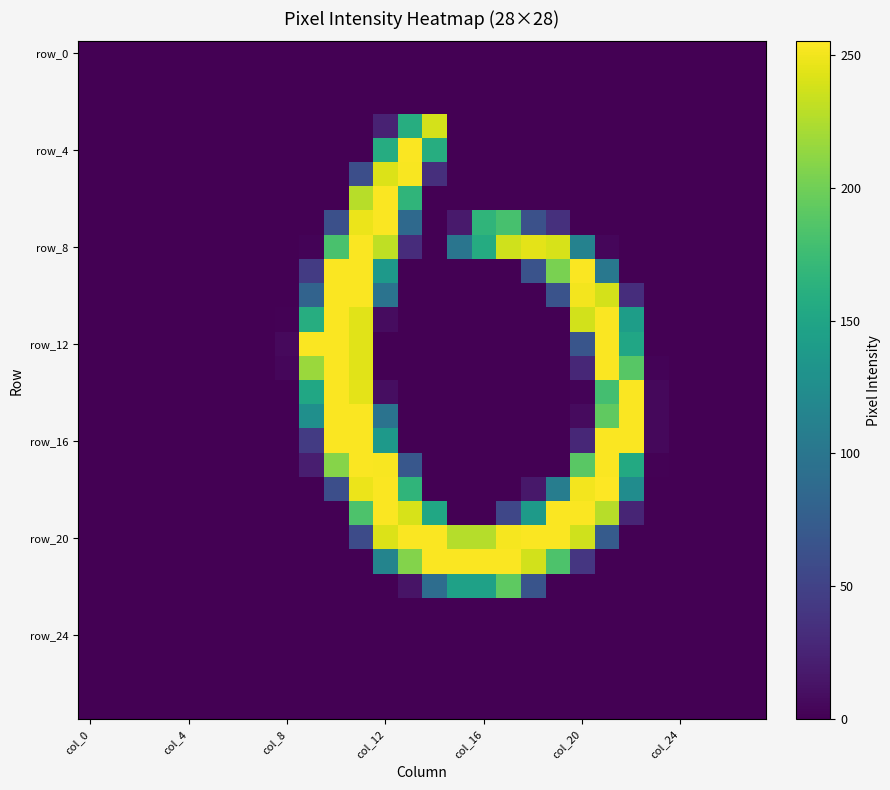

At which category is the sum across all series the highest?

11